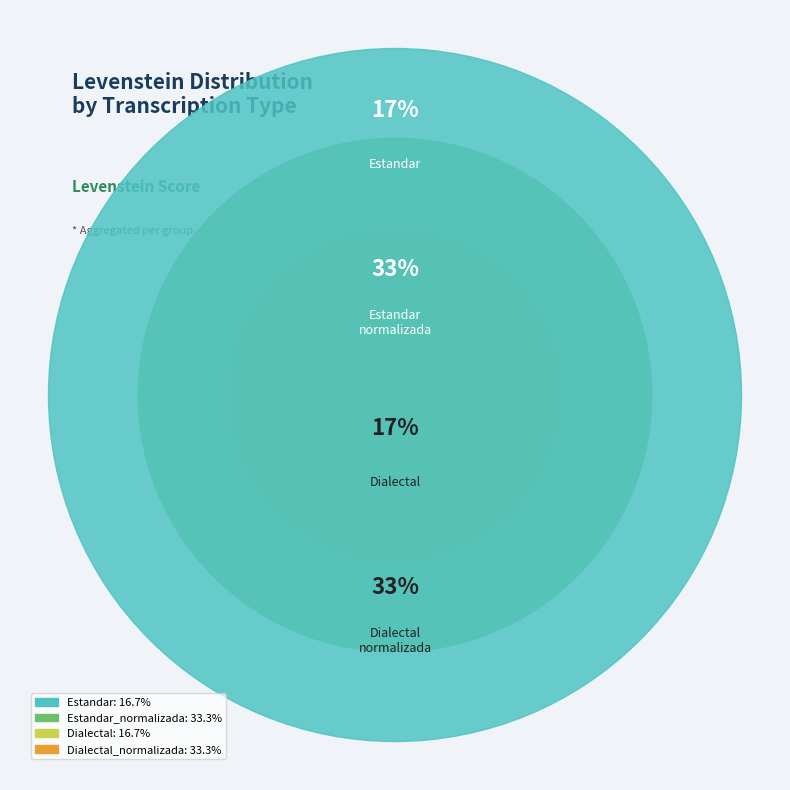

True or false: Dialectal accounts for 17% of the total.

True